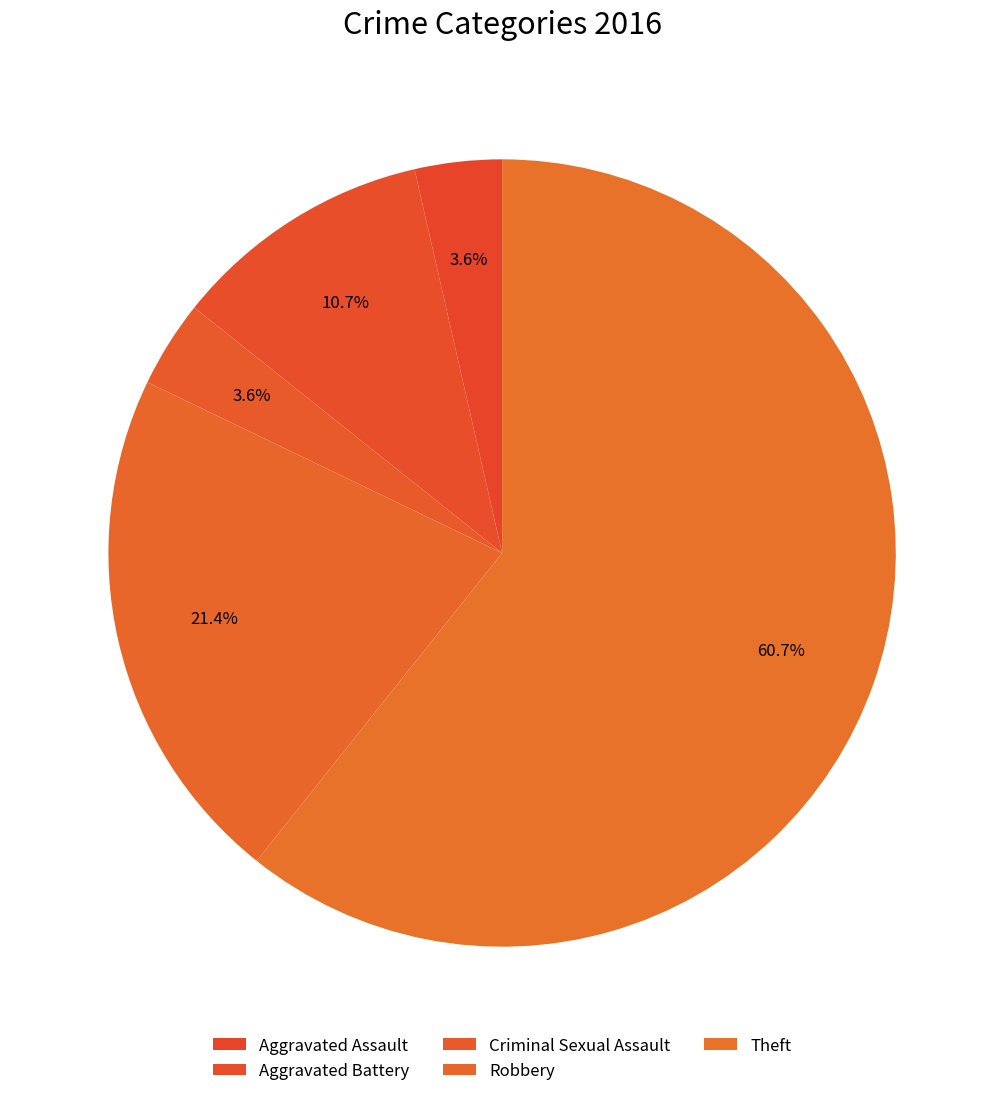

What is the smallest slice in the pie chart?

Aggravated Assault